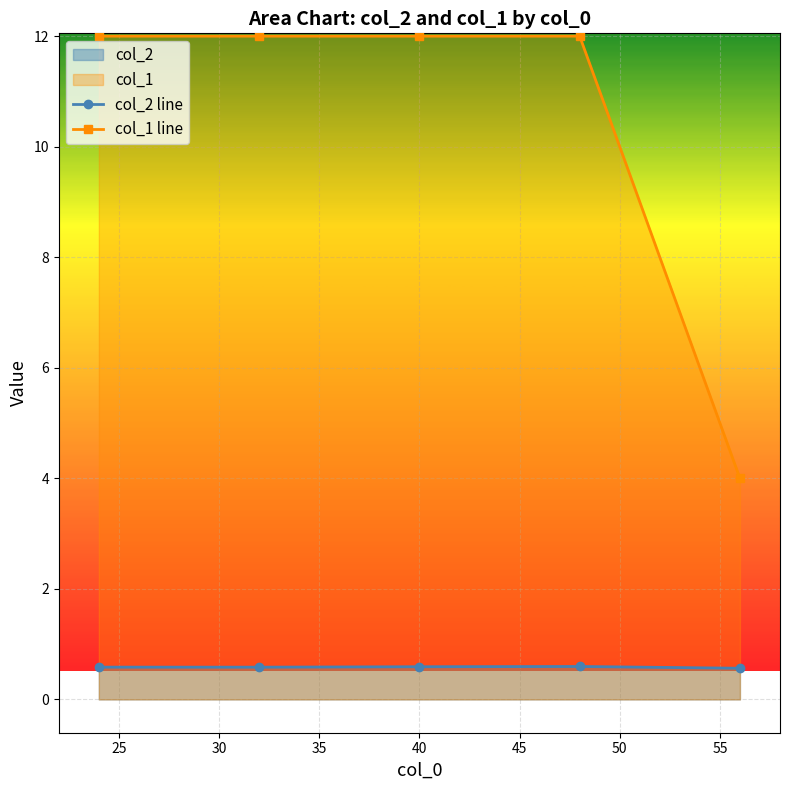

Reading left to right, what are all the values shown in this chart?

col_2 line: 0.6	0.6	0.6	0.6	0.6
col_1 line: 12.0	12.0	12.0	12.0	4.0